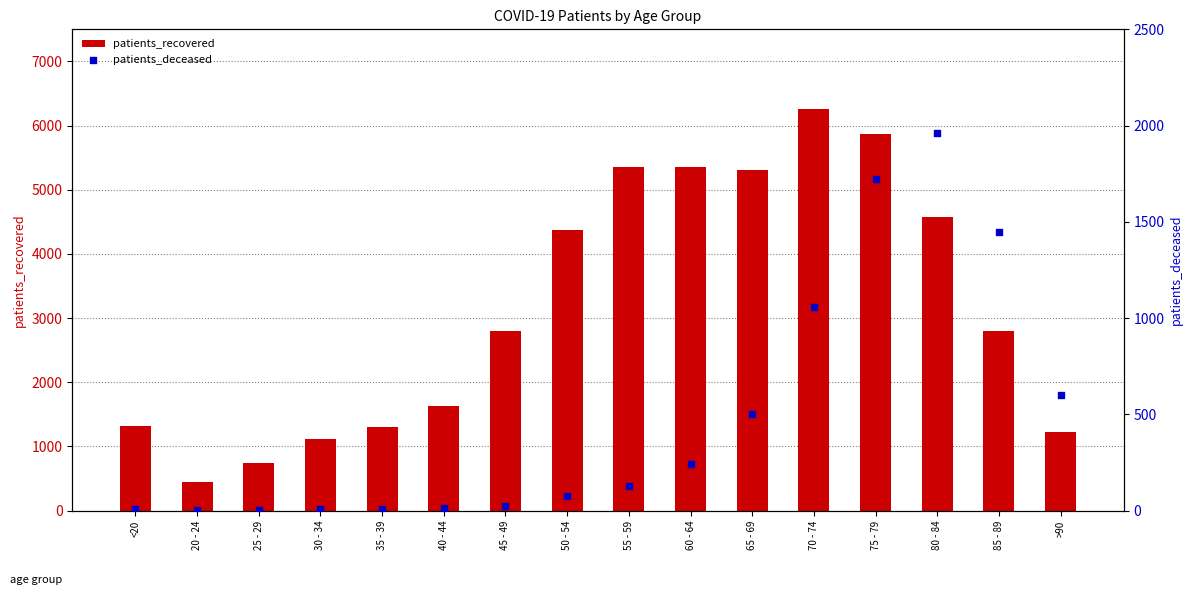

Is the value of patients_recovered at 45 - 49 greater than the value of patients_deceased at 85 - 89?

Yes